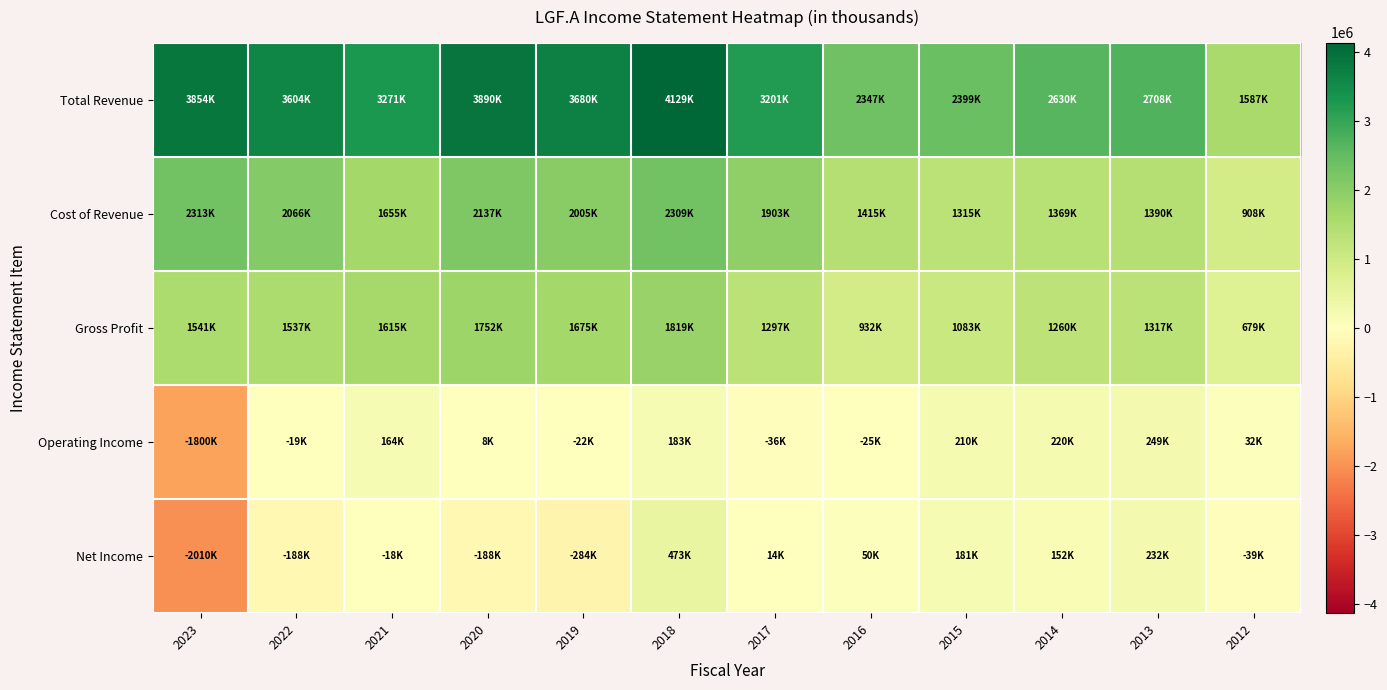

What is the maximum value shown in the chart?

4129100